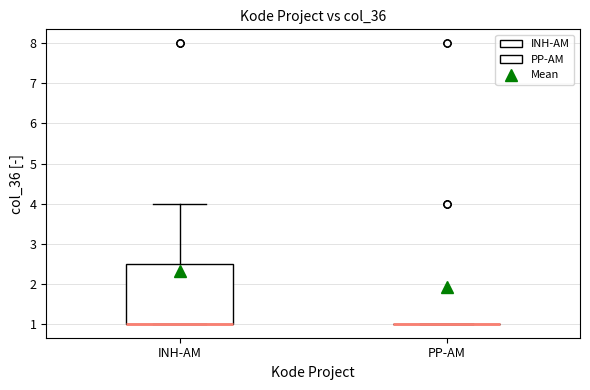

Reading left to right, transcribe this box plot: for each box, give where its median line is, the range the box spans, and where its two whiskers end, as read against the y-axis. The values are not printed on the chart, so give them approximately, as read against the axis.

INH-AM: median 1.0 (drawn on the box's lower edge), box 1.0 to 2.5, whiskers 1.0 to 4.0
PP-AM: box collapsed to a line at 1.0, whiskers 1.0 to 1.0